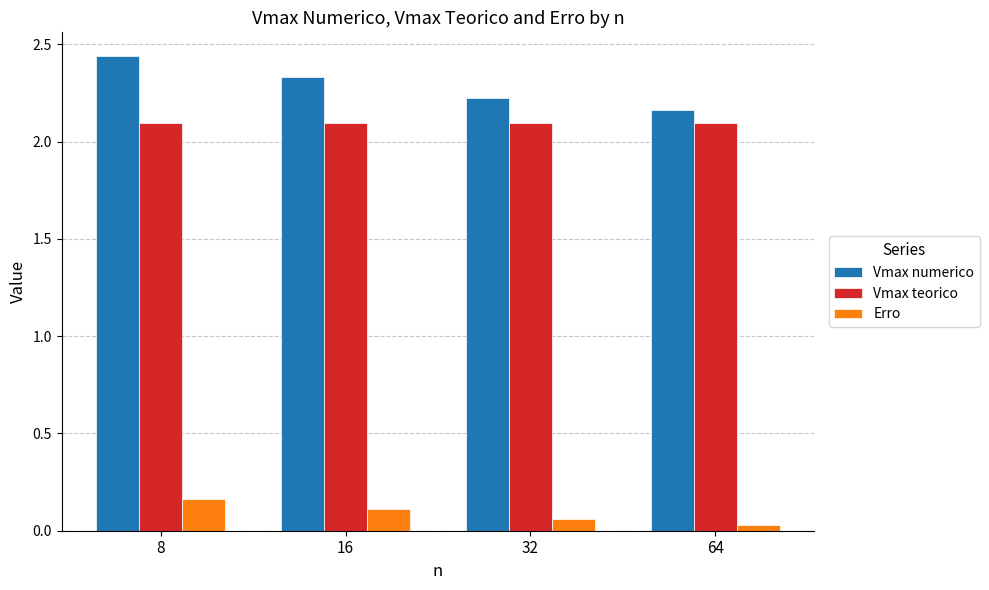

Rank the series by their maximum value, from lowest to highest.

Erro, Vmax teorico, Vmax numerico